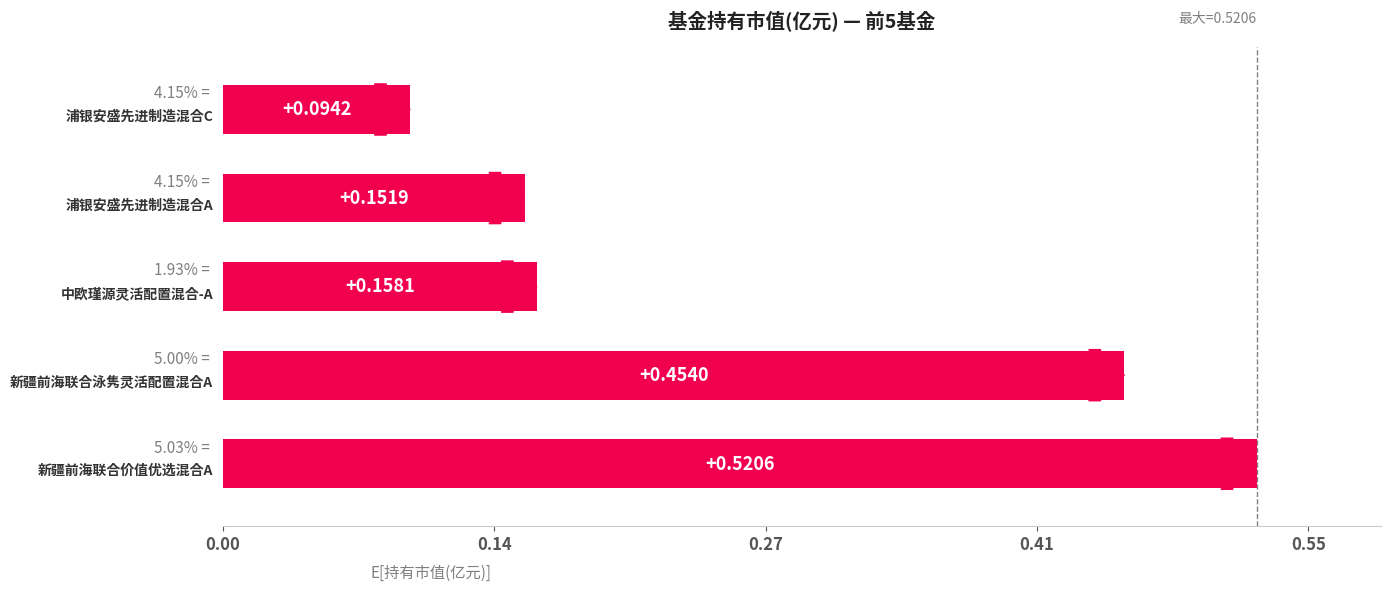

What is the difference between the maximum and minimum values?

0.4